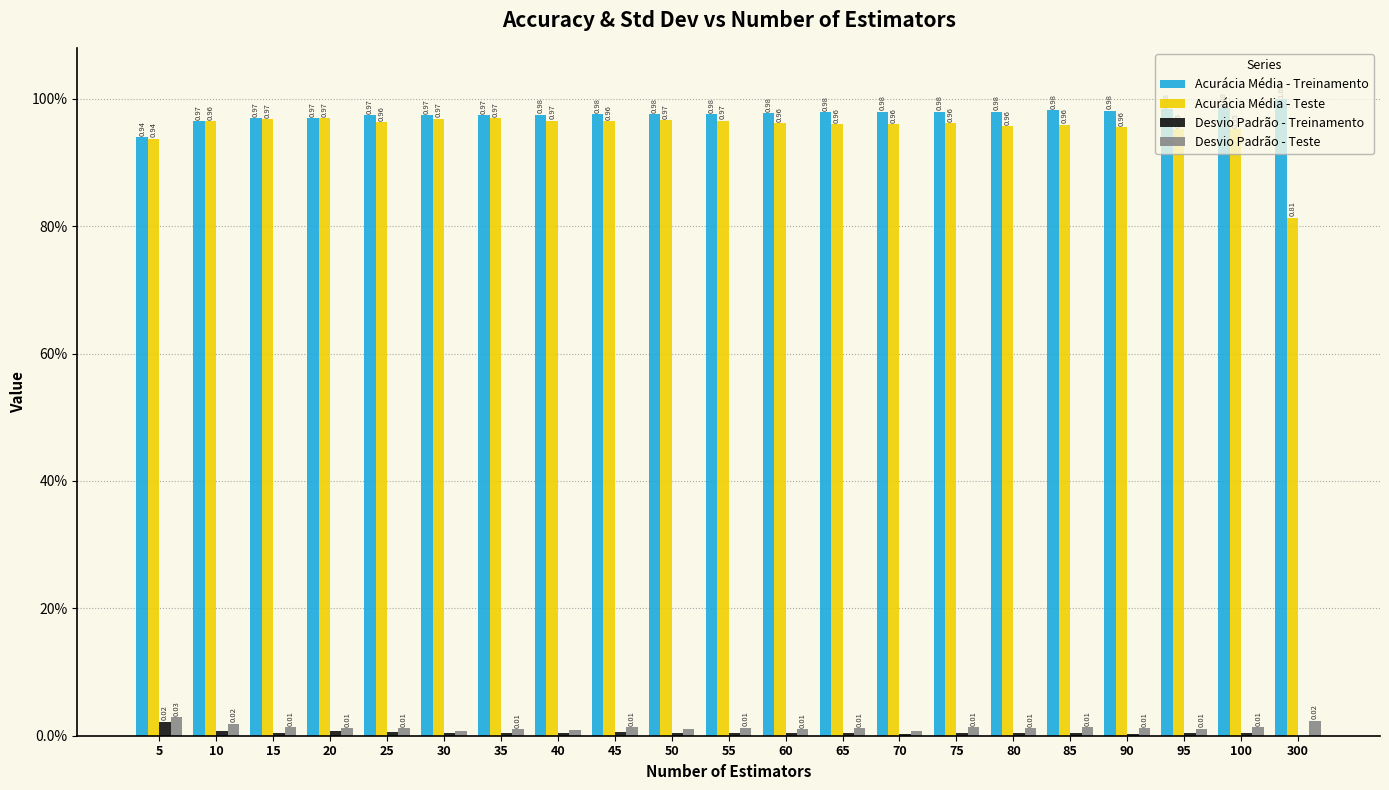

What is the value of the Acurácia Média - Treinamento bar at the 10th from the left?

1.0